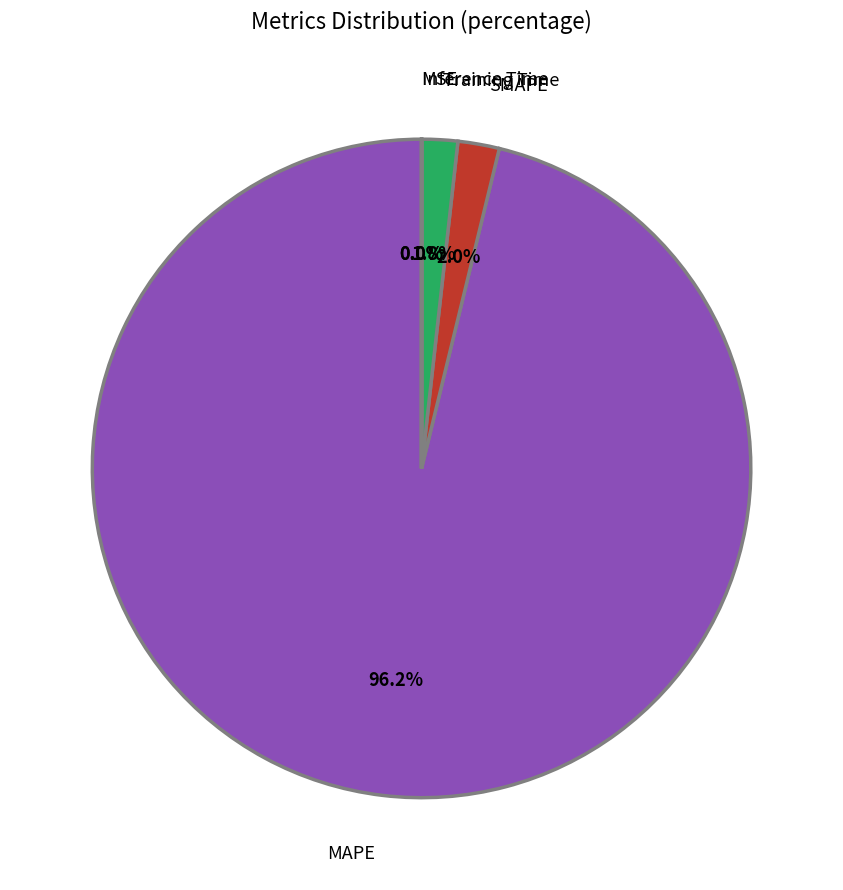

Does any single category account for the majority?

Yes